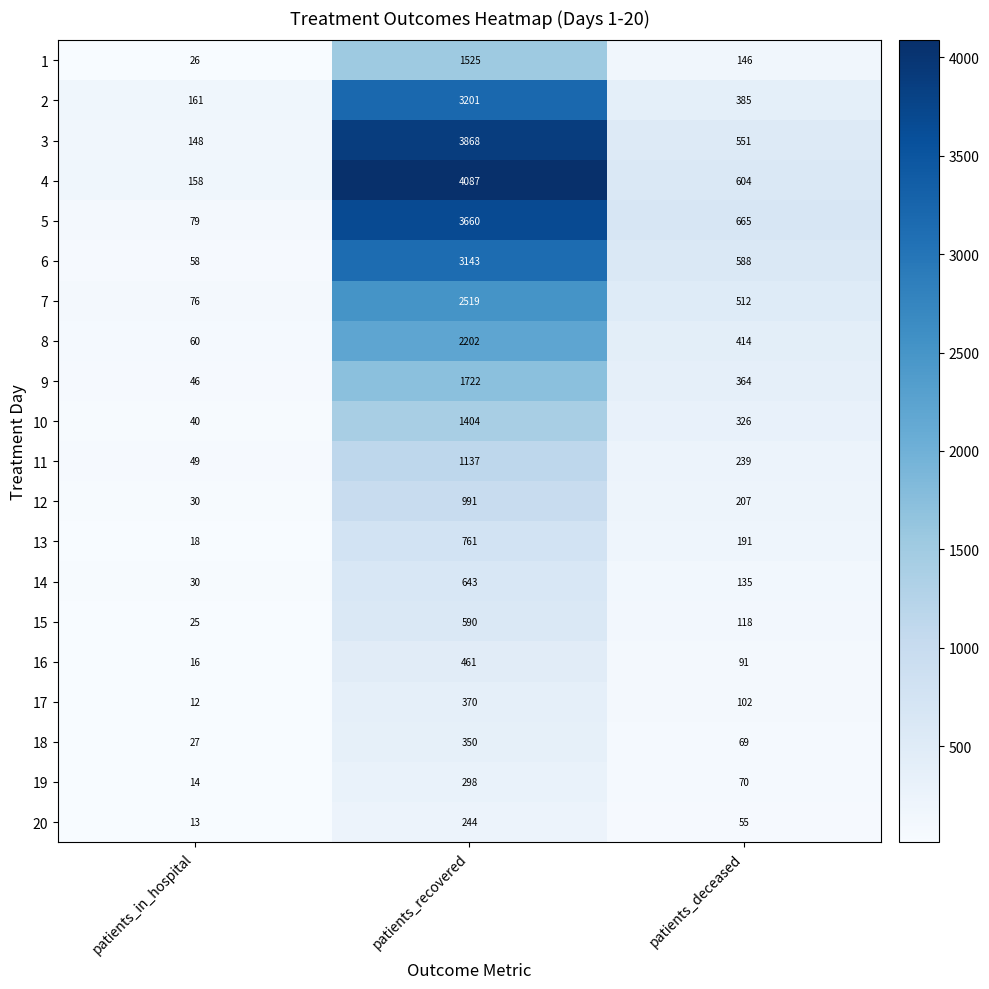

What is the sum of all 4 values?

4849